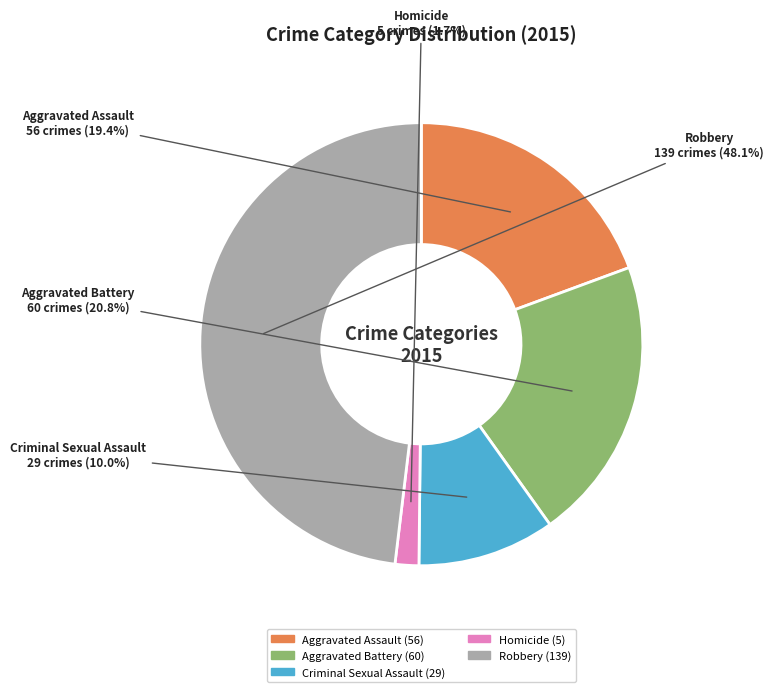

Approximately how many times larger is the value at Aggravated Assault compared to Criminal Sexual Assault?

1.9